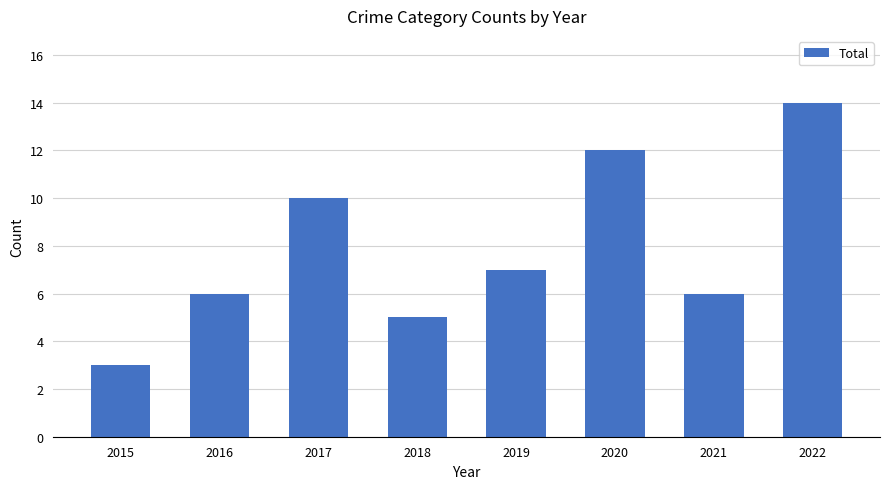

Reading left to right, what are all the values shown in this chart?

2015=3	2016=6	2017=10	2018=5	2019=7	2020=12	2021=6	2022=14